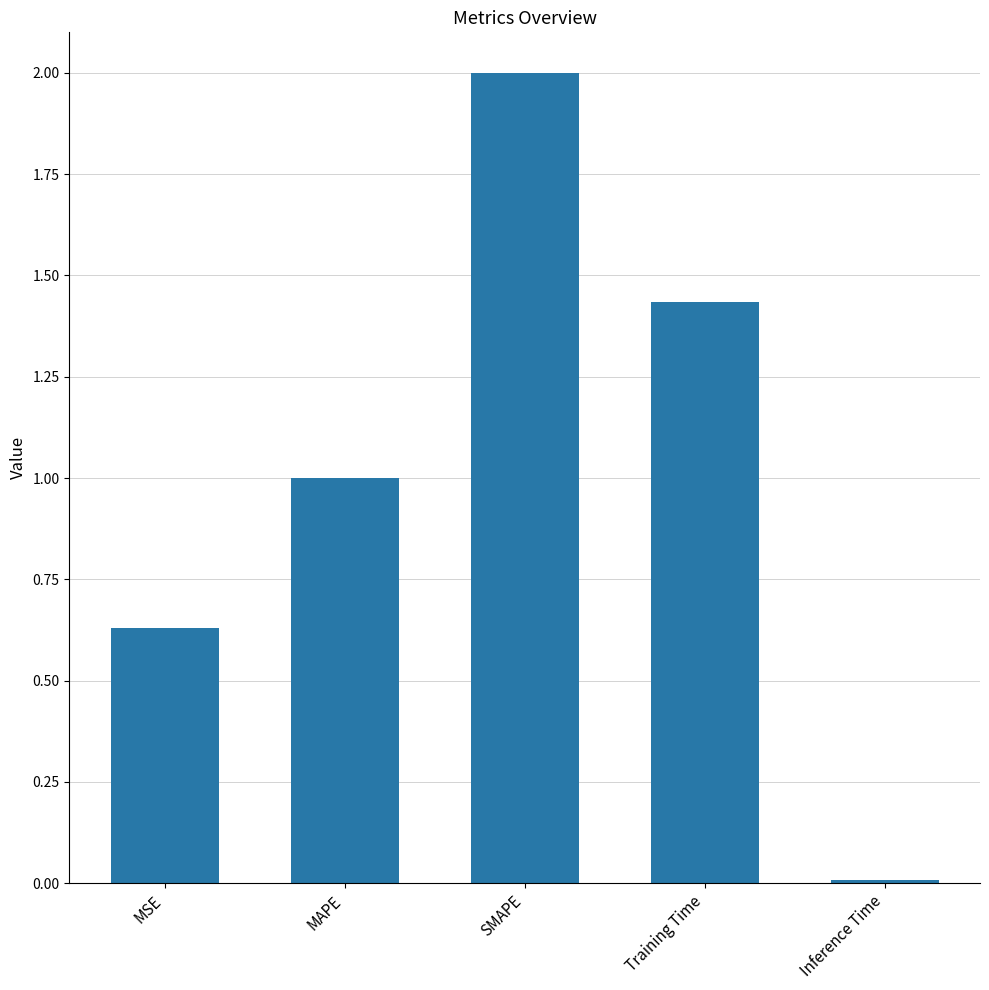

The value at Training Time is 2.1. True or false?

False